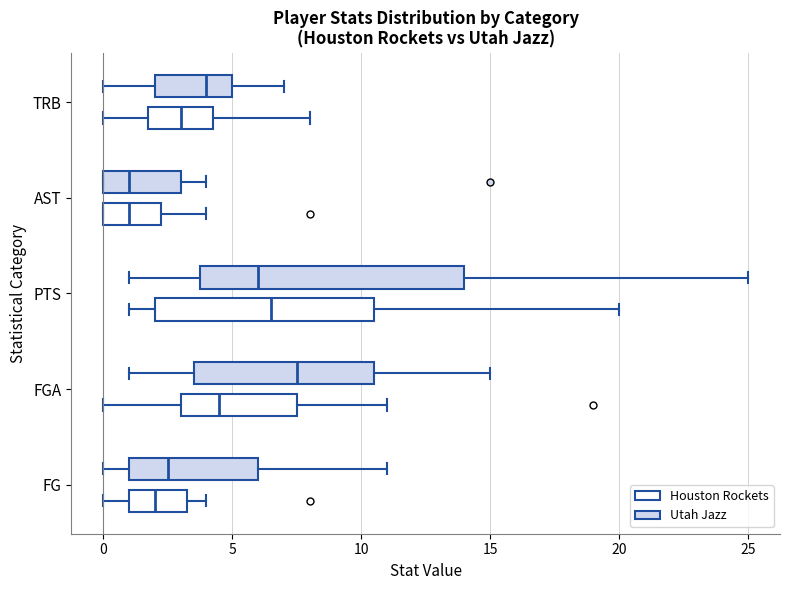

Reading bottom to top, read every box against the x-axis: the position of its median line, the range the box covers, and the ends of its whiskers. The values are not printed on the chart, so give them approximately, as read against the axis.

FG (Houston Rockets): median 2.0, box 1.0 to 3.5, whiskers 0.0 to 4.0
FG (Utah Jazz): median 2.5, box 1.0 to 6.0, whiskers 0.0 to 11.0
FGA (Houston Rockets): median 4.5, box 3.0 to 7.5, whiskers 0.0 to 11.0
FGA (Utah Jazz): median 7.5, box 3.5 to 10.5, whiskers 1.0 to 15.0
PTS (Houston Rockets): median 6.5, box 2.0 to 10.5, whiskers 1.0 to 20.0
PTS (Utah Jazz): median 6.0, box 4.0 to 14.0, whiskers 1.0 to 25.0
AST (Houston Rockets): median 1.0, box 0.0 to 2.5, whiskers 0.0 to 4.0
AST (Utah Jazz): median 1.0, box 0.0 to 3.0, whiskers 0.0 to 4.0
TRB (Houston Rockets): median 3.0, box 2.0 to 4.5, whiskers 0.0 to 8.0
TRB (Utah Jazz): median 4.0, box 2.0 to 5.0, whiskers 0.0 to 7.0